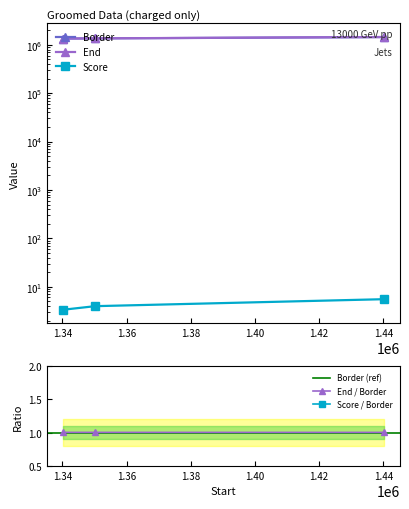

How many series are shown in this chart?

3